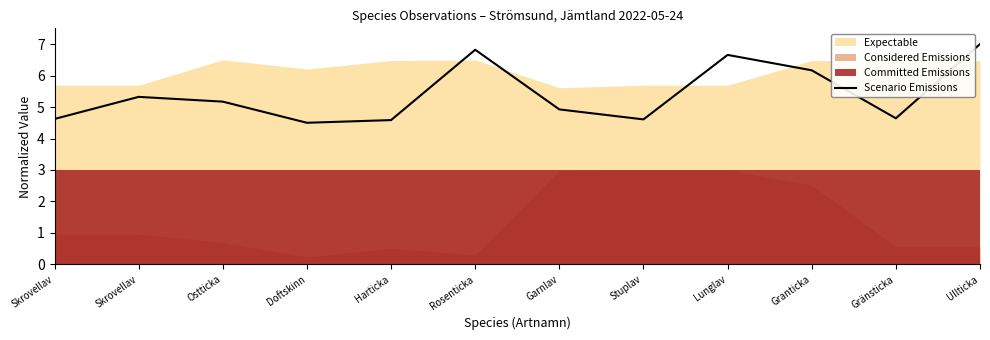

Where is the first local minimum?

Doftskinn